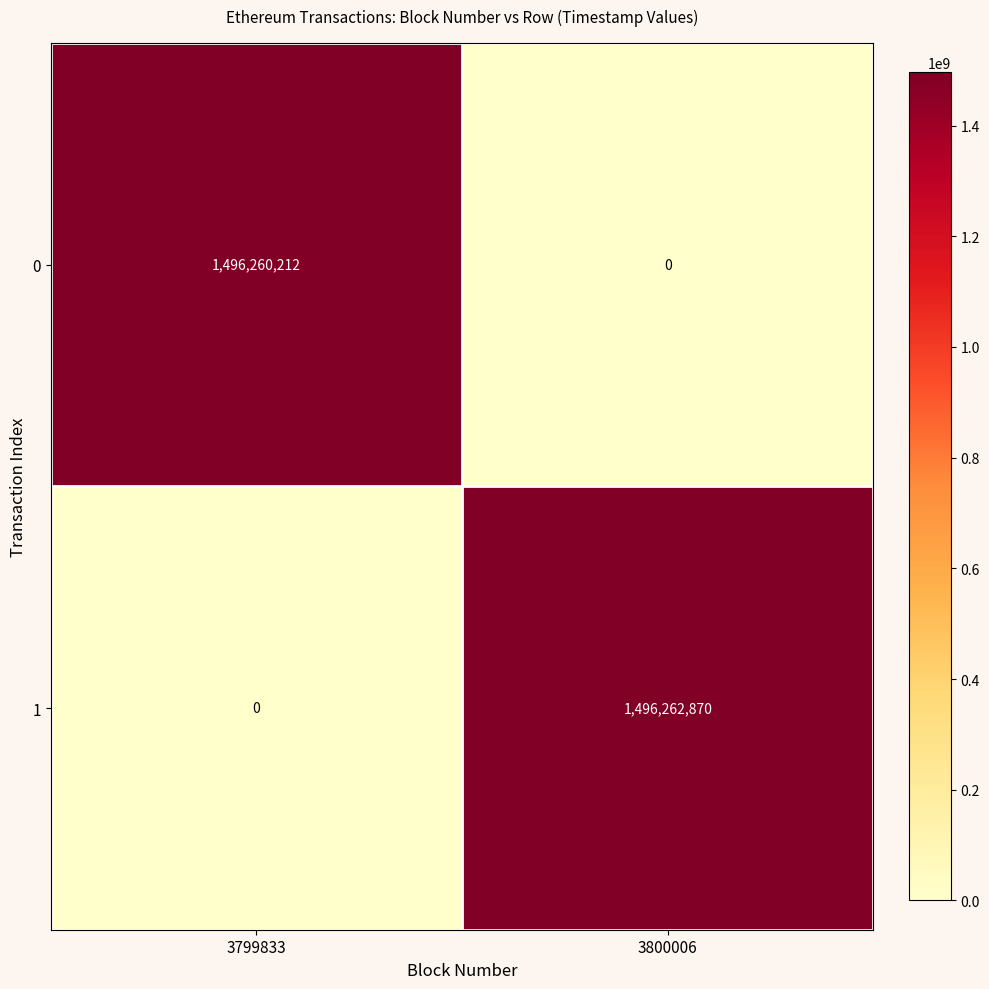

Which series changed the most between 3799833 and 3800006?

1